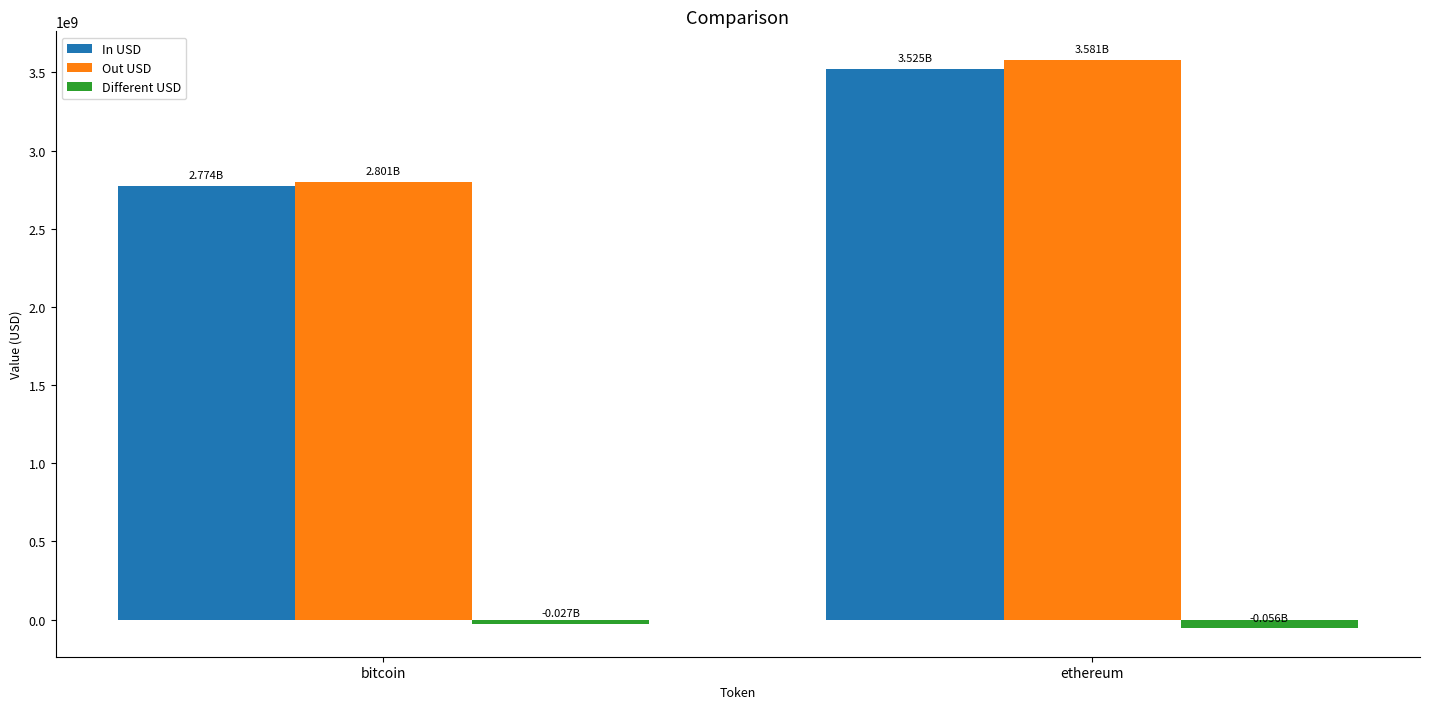

The value of In USD at ethereum is 3525016374.3. True or false?

True